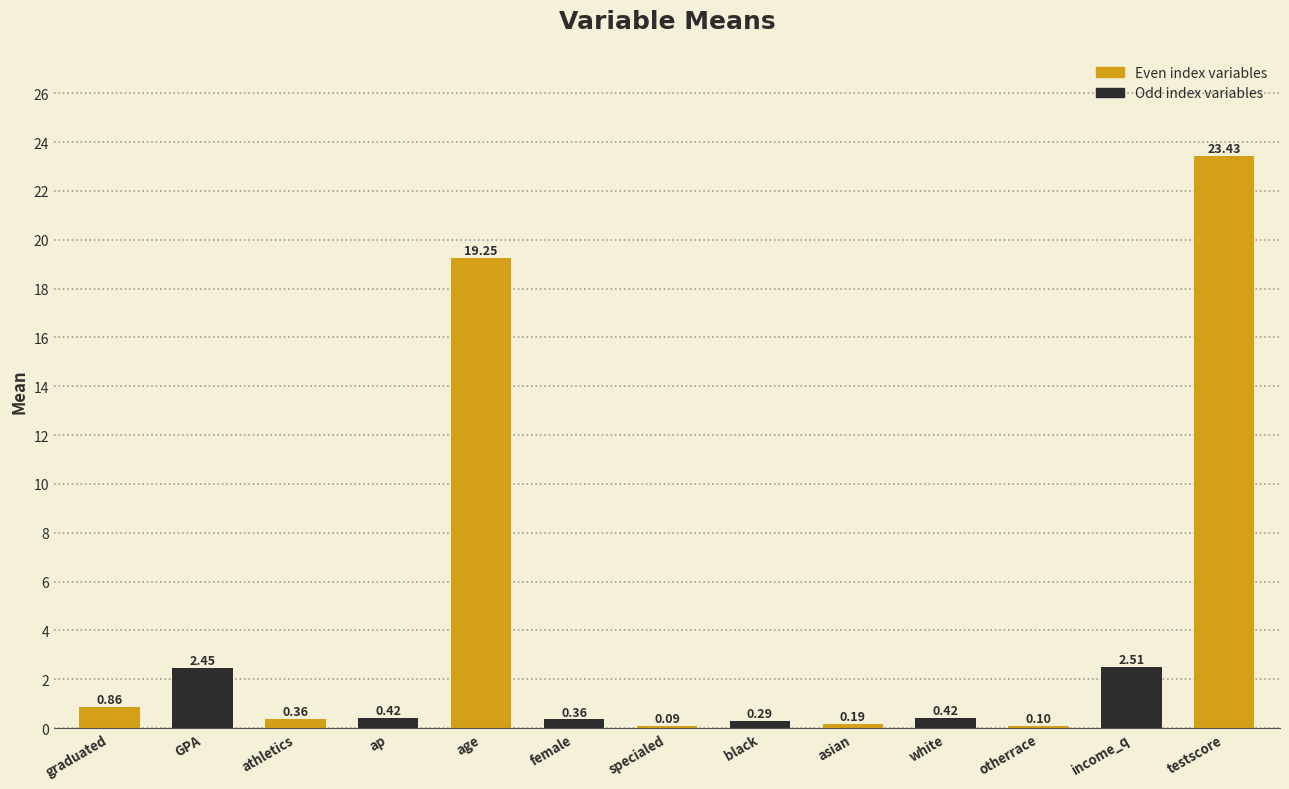

The value at age is 19.2. True or false?

True